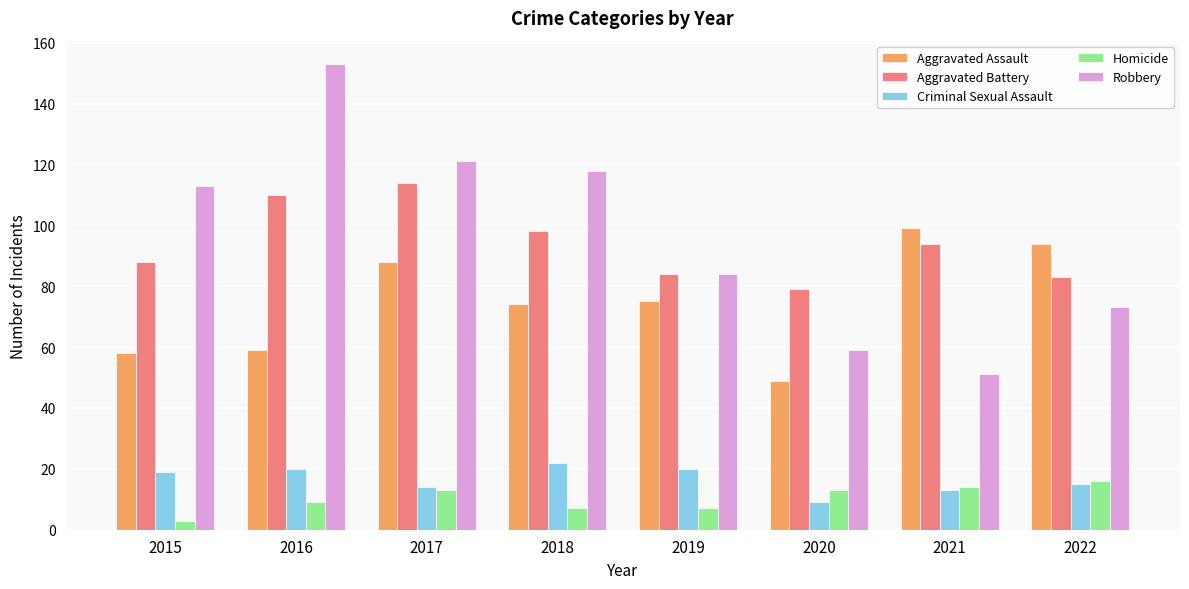

What is the difference between the Homicide values at 2016 and 2021?

5